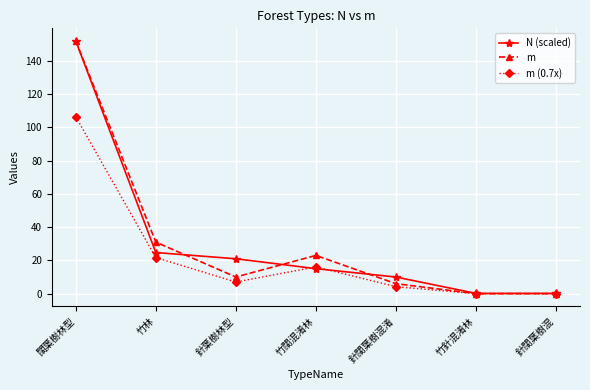

Reading left to right, what are all the values shown in this chart?

N (scaled): 闊葉樹林型=152.0	竹林=24.7	針葉樹林型=21.0	竹闊混淆林=15.0	針闊葉樹混淆=10.0	竹針混淆林=0.2	針闊葉樹混=0.2
m: 闊葉樹林型=152.0	竹林=31.0	針葉樹林型=10.0	竹闊混淆林=23.0	針闊葉樹混淆=6.0	竹針混淆林=0.0	針闊葉樹混=0.0
m (0.7x): 闊葉樹林型=106.4	竹林=21.7	針葉樹林型=7.0	竹闊混淆林=16.1	針闊葉樹混淆=4.2	竹針混淆林=0.0	針闊葉樹混=0.0